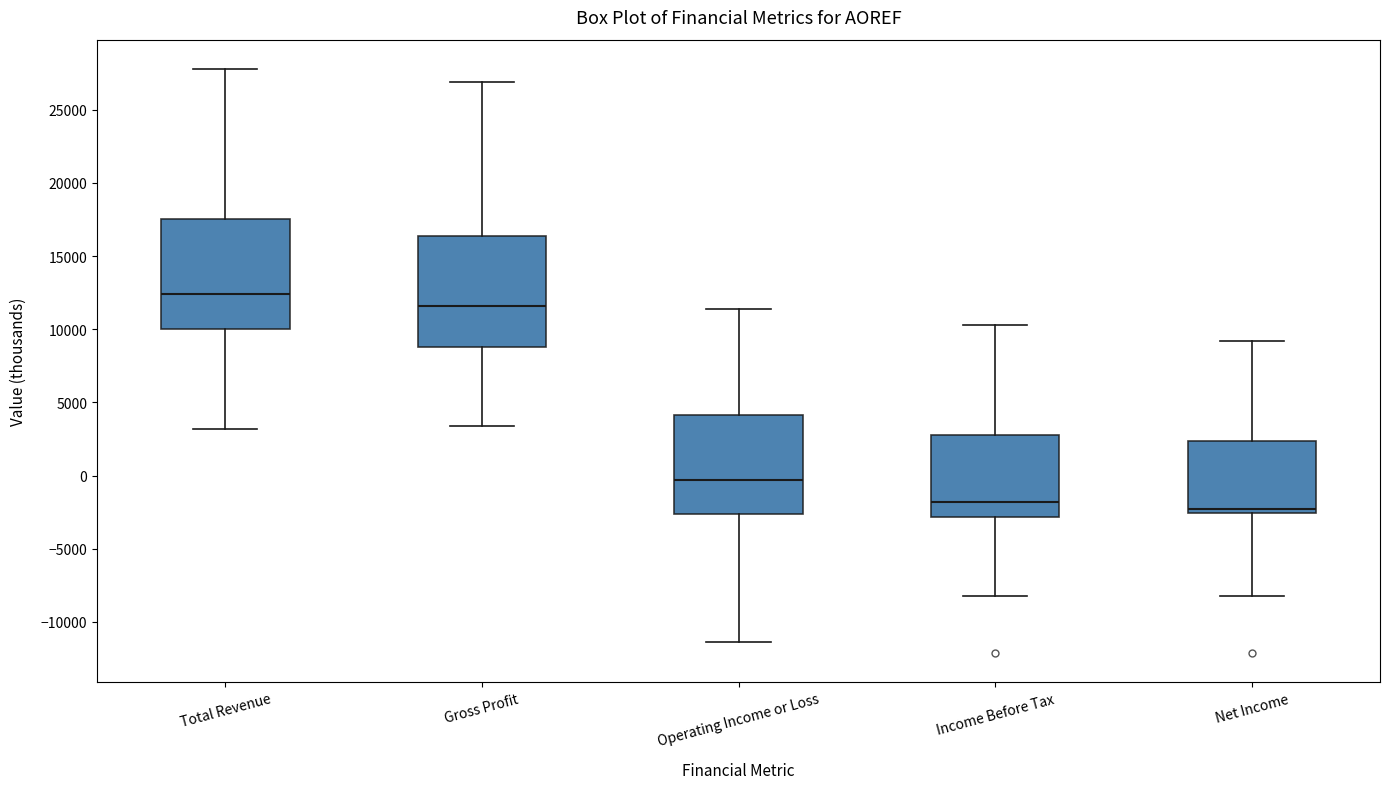

Reading left to right, transcribe this box plot: for each box, give where its median line is, the range the box spans, and where its two whiskers end, as read against the y-axis. The values are not printed on the chart, so give them approximately, as read against the axis.

Total Revenue: median 12500, box 10000 to 17500, whiskers 3000 to 28000
Gross Profit: median 11500, box 9000 to 16500, whiskers 3500 to 27000
Operating Income or Loss: median -500, box -2500 to 4000, whiskers -11500 to 11500
Income Before Tax: median -2000, box -3000 to 3000, whiskers -8000 to 10500
Net Income: median -2500 (just above the box's lower edge), box -2500 to 2500, whiskers -8000 to 9000